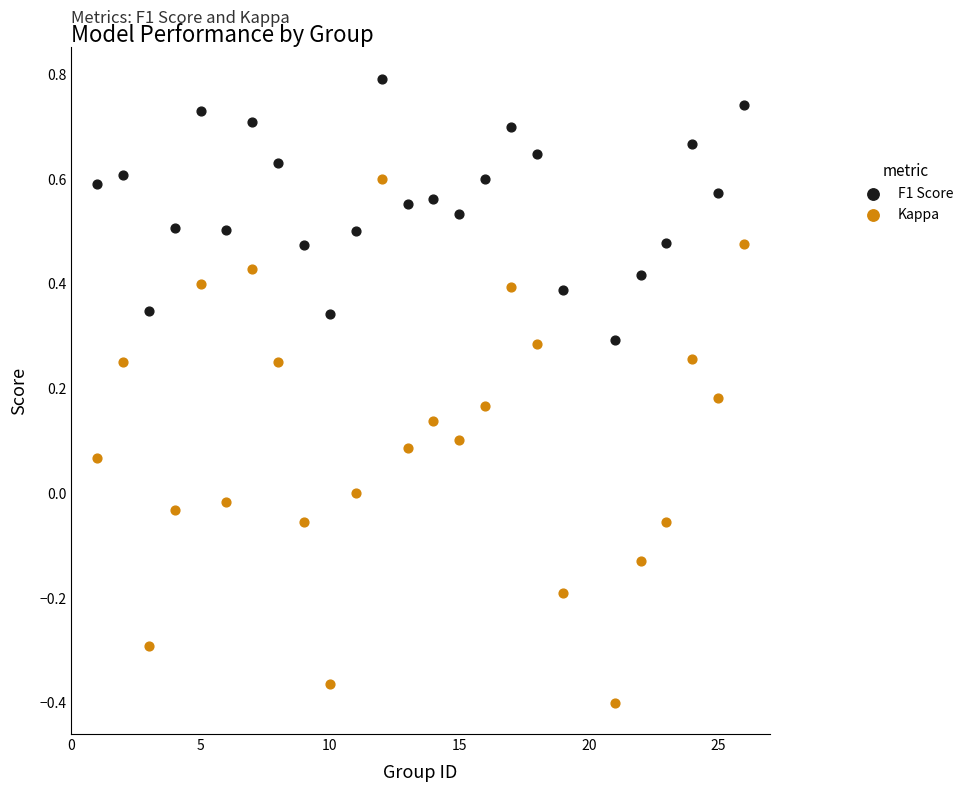

Which series reaches the minimum Y coordinate?

Kappa